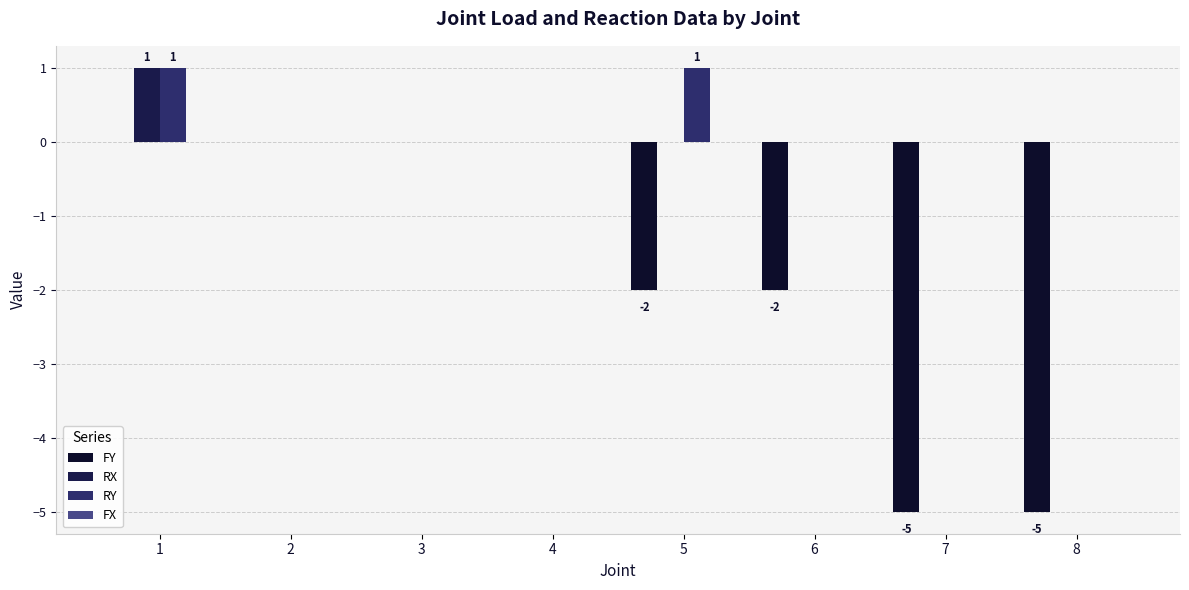

Where is FY nearest to the value -2?

5